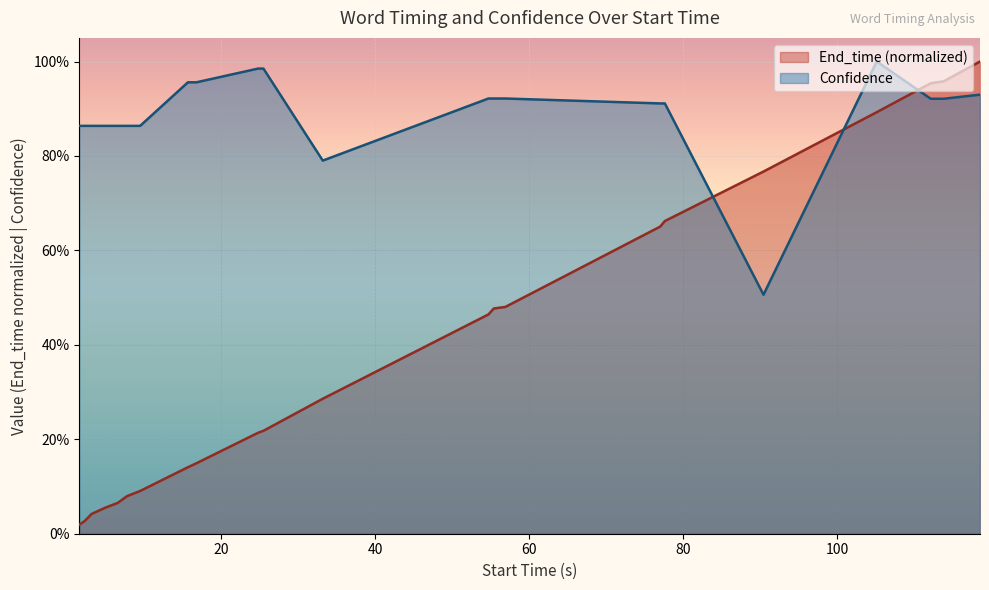

How many intersections are there between Confidence and End_time?

3